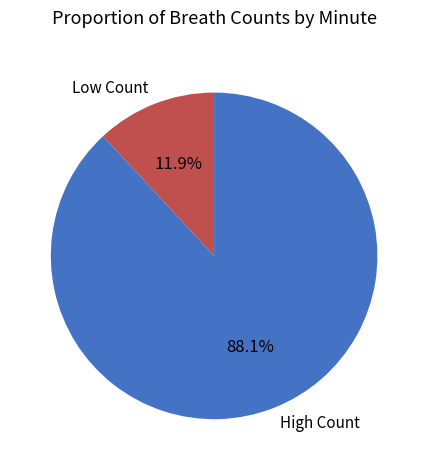

Between High Count and Low Count, which is larger?

High Count